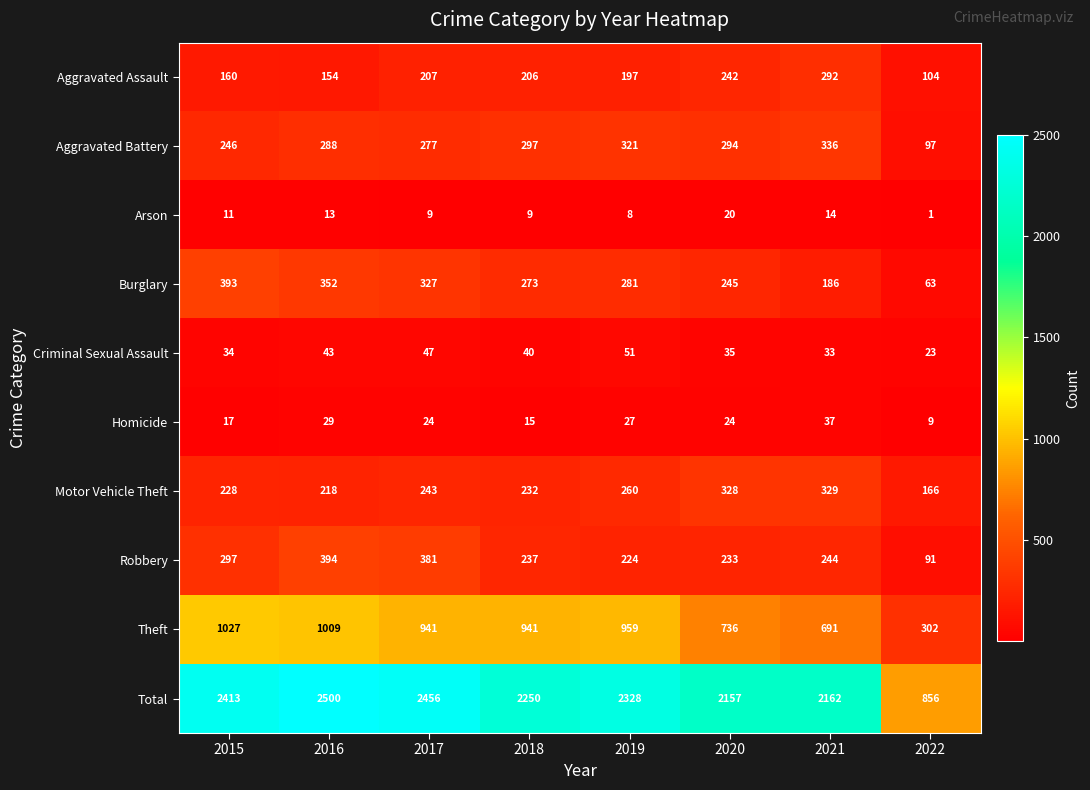

How many data points in Robbery are less than 244?

4